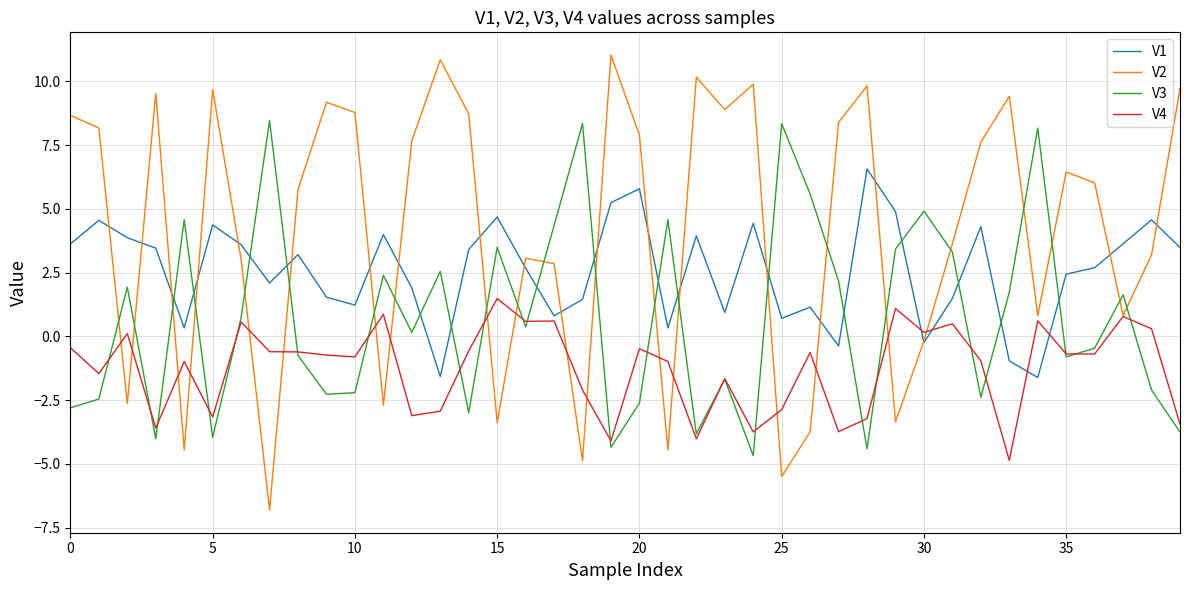

Is this an area chart (filled region under the line)?

No